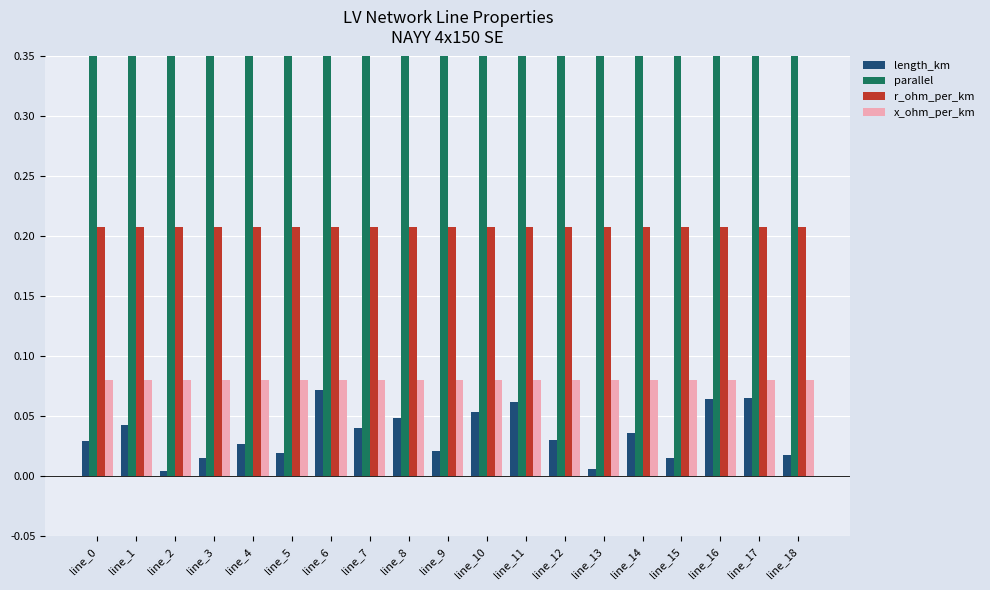

Is it true that r_ohm_per_km equals 0.4 at line_3?

False